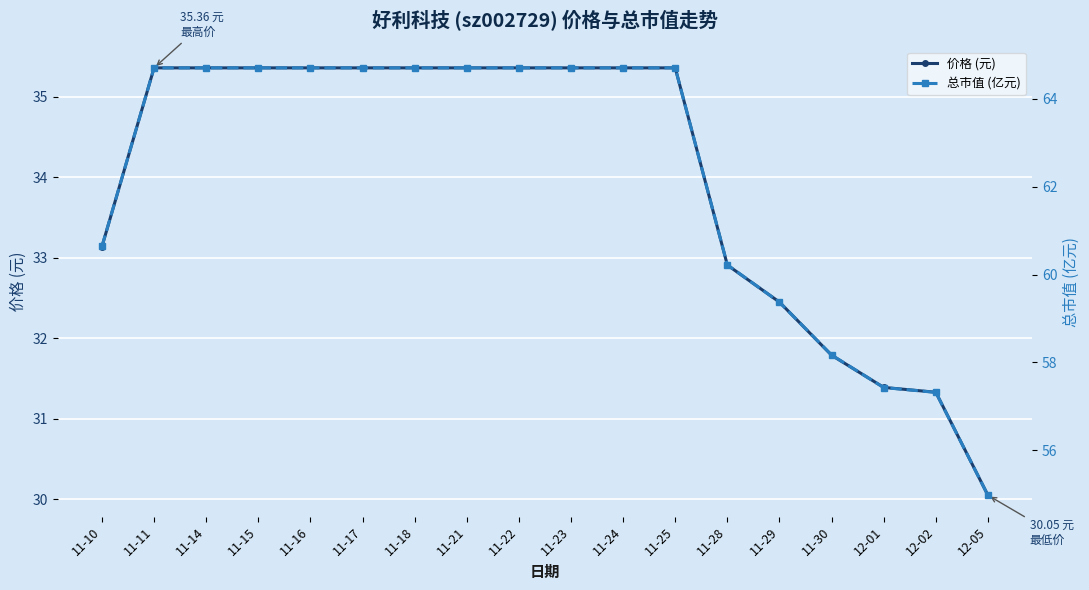

Does the chart display data point markers on the line(s)?

Yes